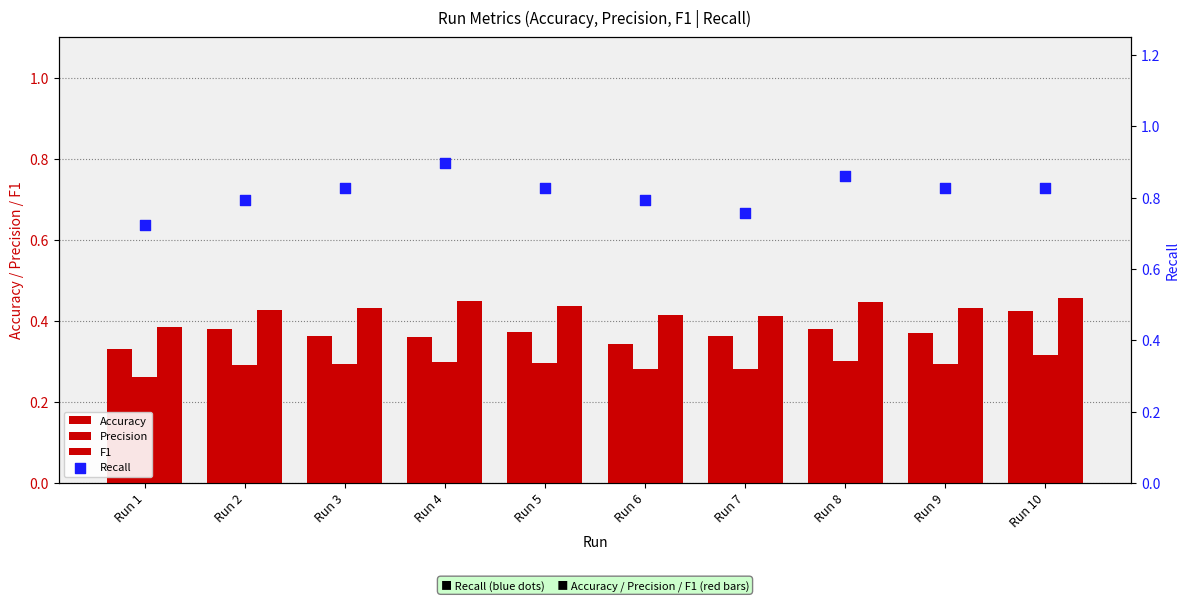

Which series reaches the minimum Y coordinate?

Precision